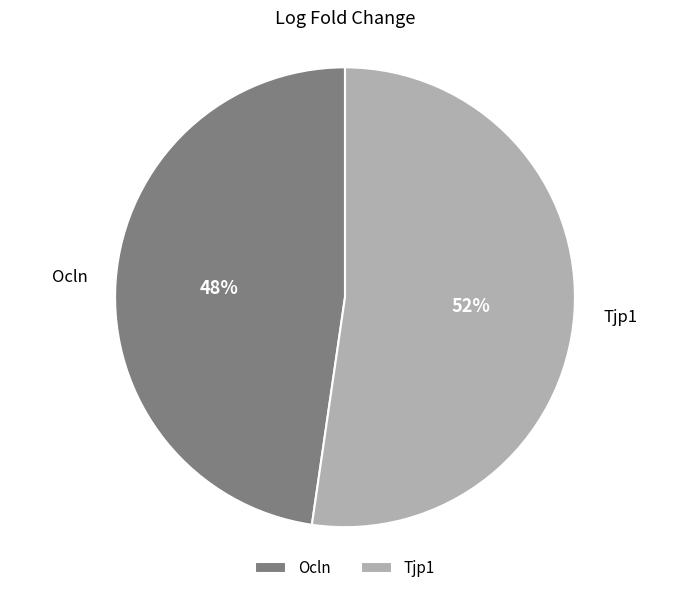

To the nearest percent, what is the average slice percentage?

50%